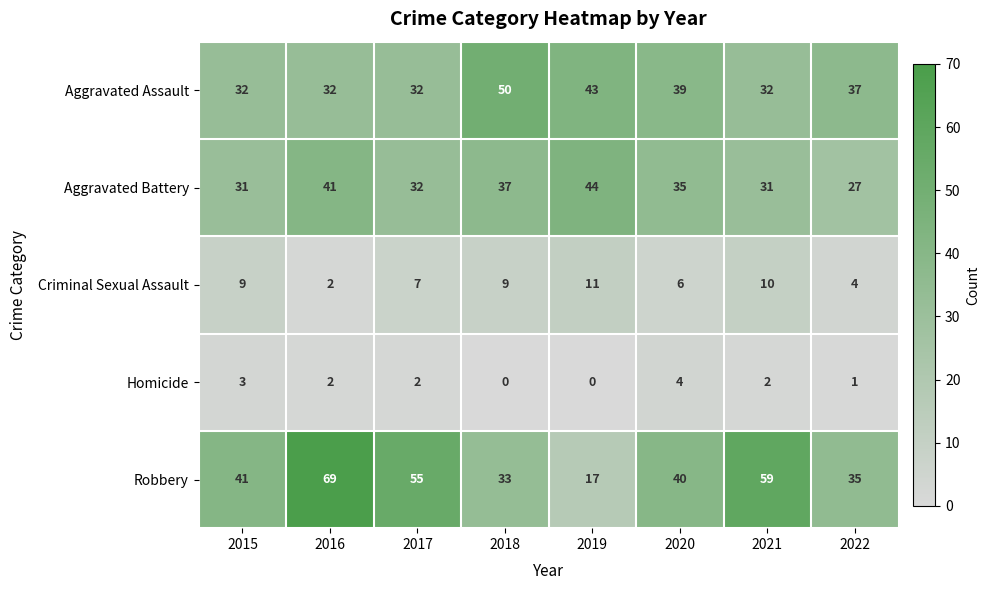

Rank the series at 2022 from highest to lowest value.

Aggravated Assault, Robbery, Aggravated Battery, Criminal Sexual Assault, Homicide